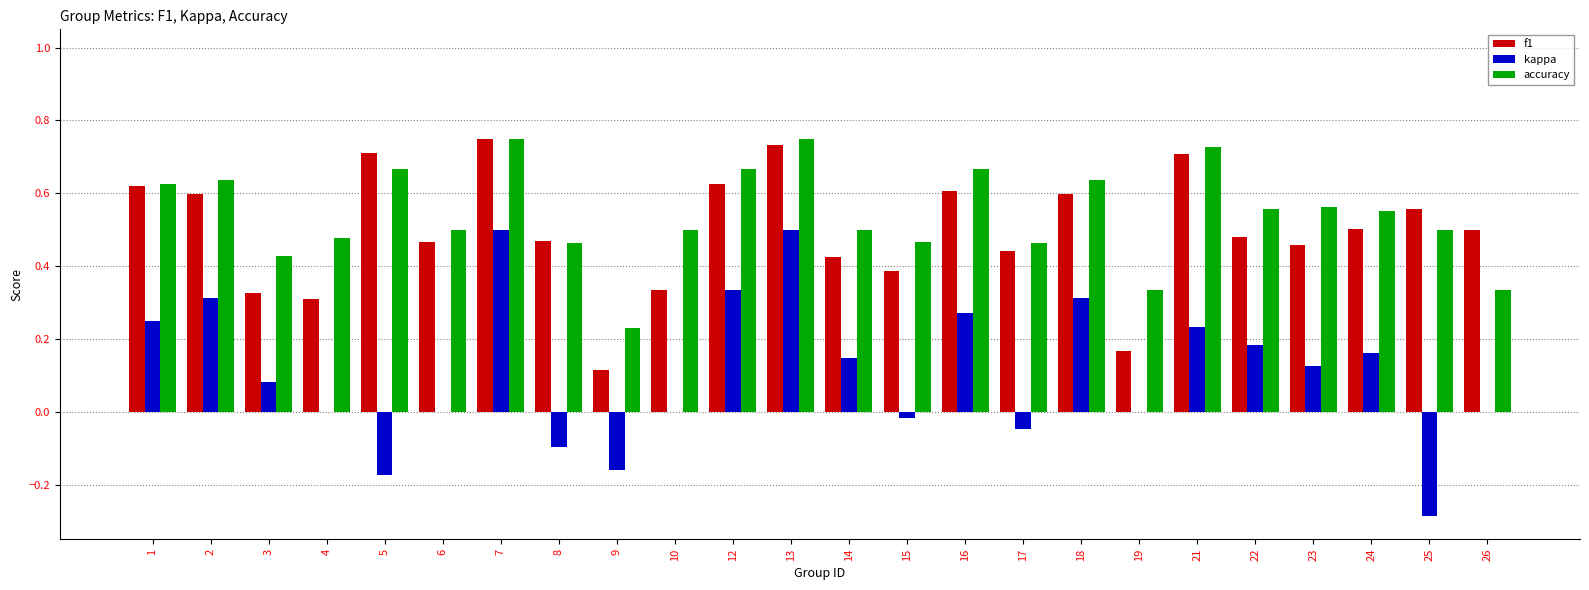

What is the sum of all accuracy values?

13.0